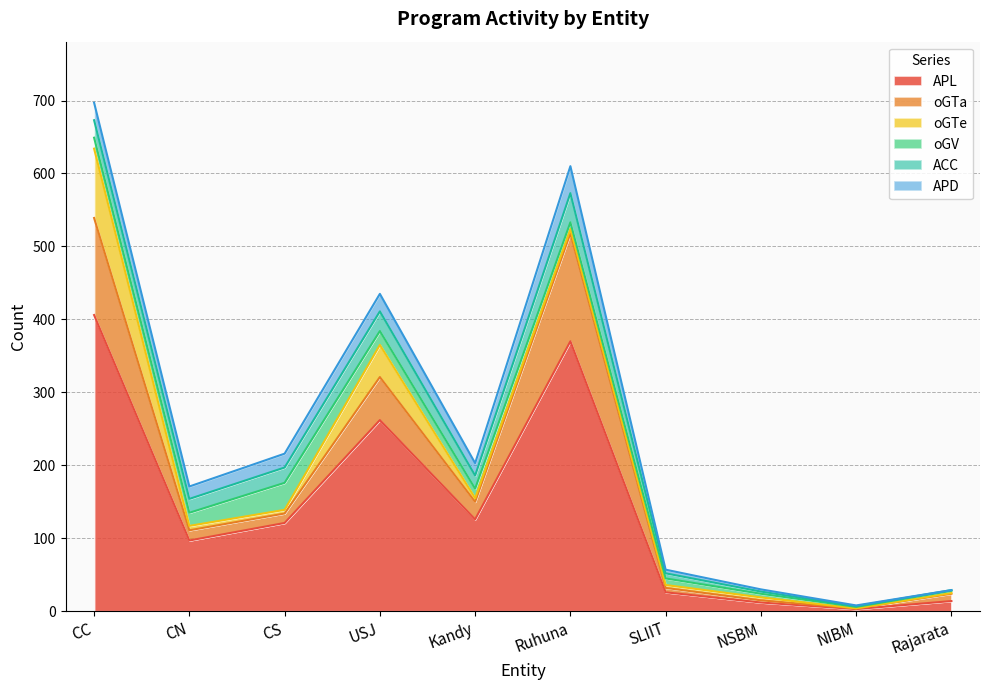

At which label is APD closest to 18?

CN